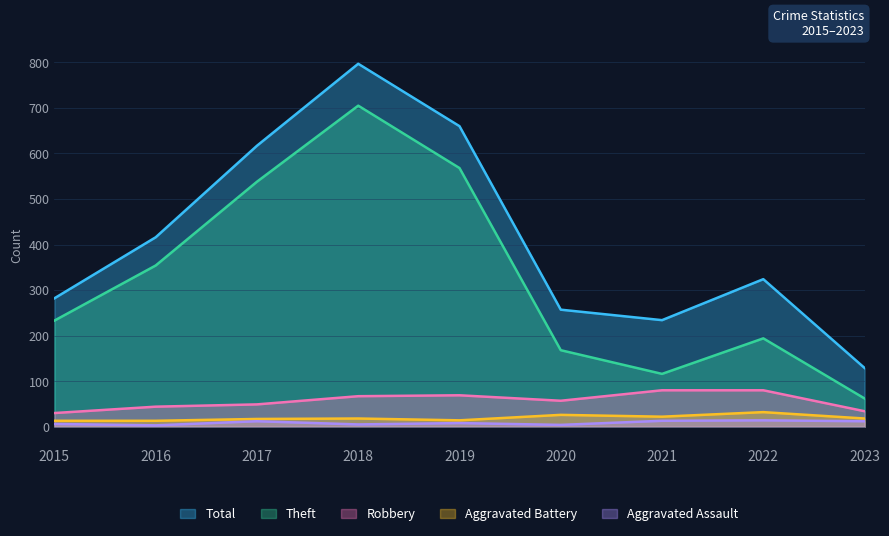

How many interior local valleys does the Aggravated Battery series have?

2